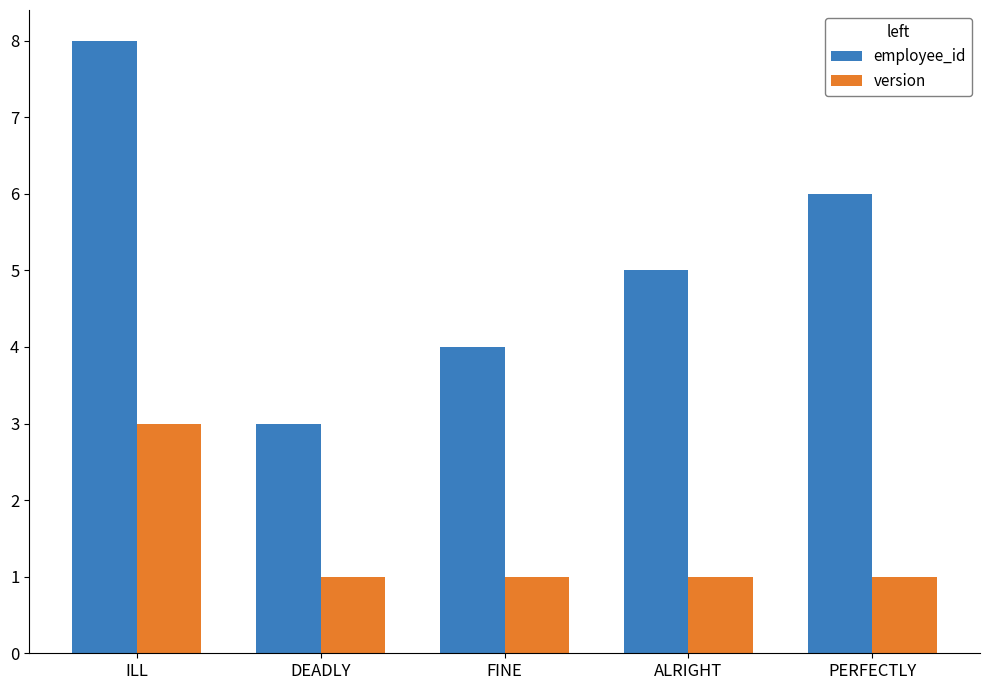

True or false: version has a value of 5 at ILL.

False